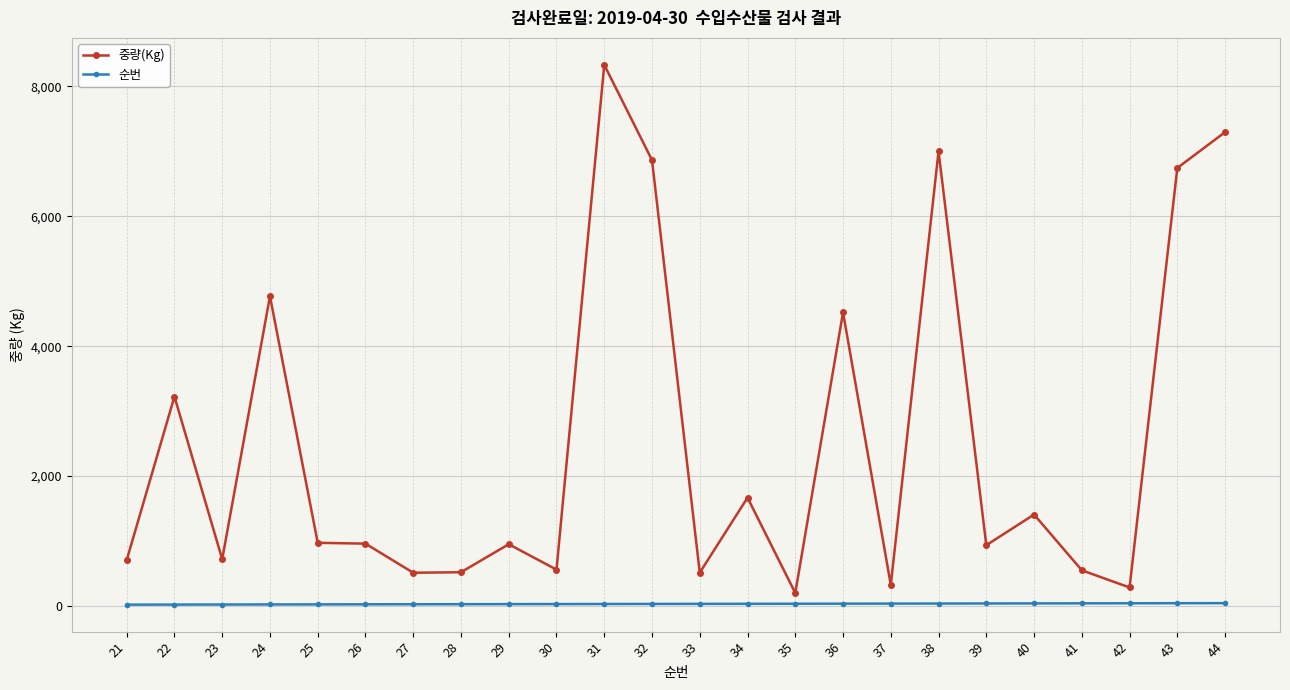

What is the sum of all 중량(Kg) values?

60532